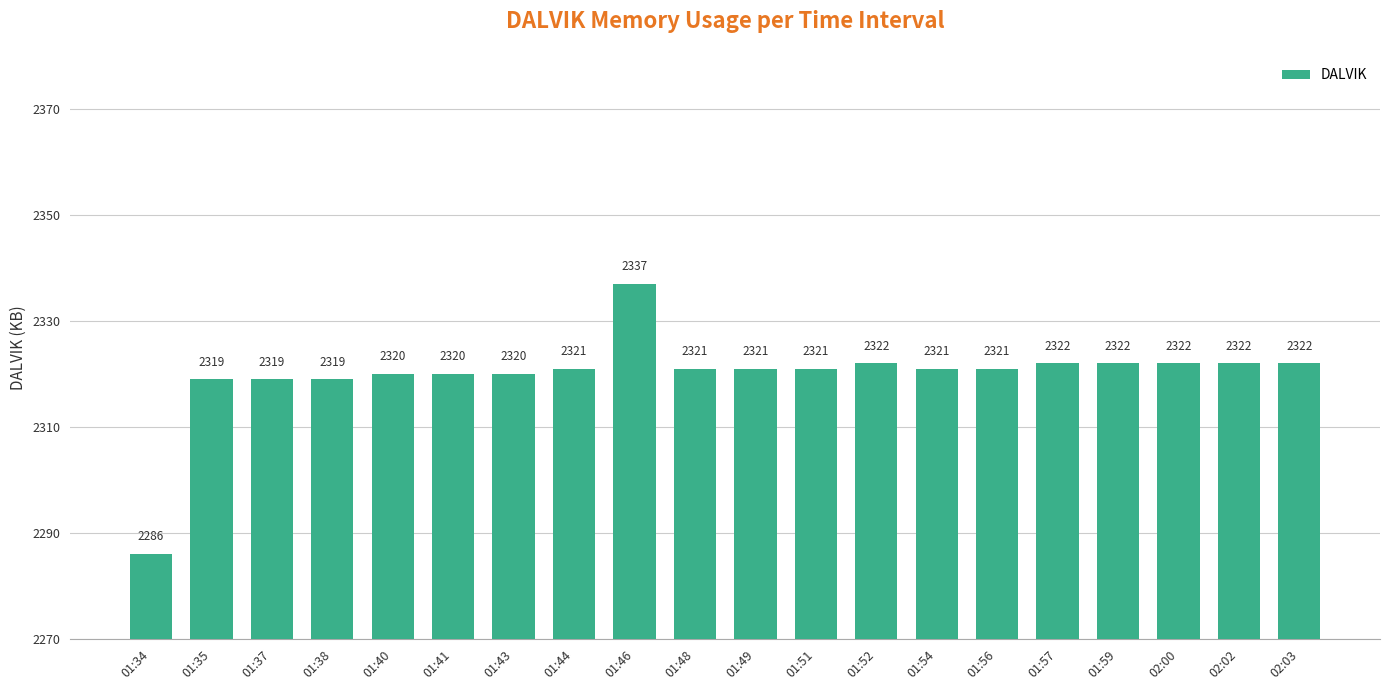

Read the value at 02:03.

2322